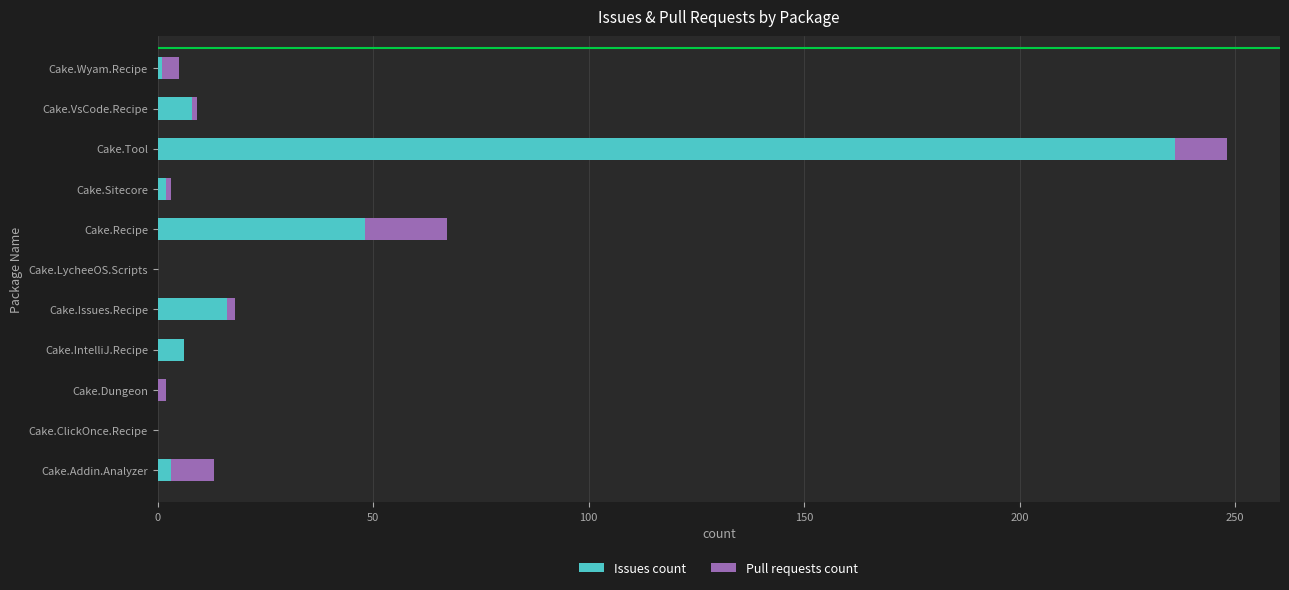

At which label is Issues count closest to 118?

Cake.Recipe